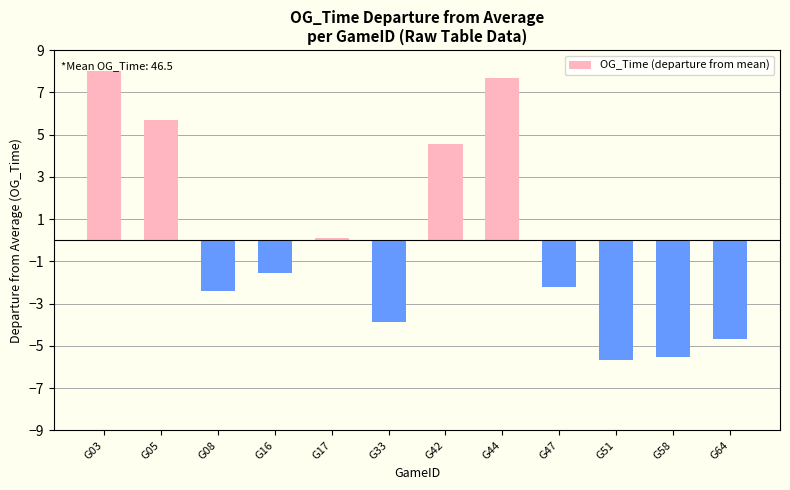

Rank the categories by value from lowest to highest.

G51, G58, G64, G33, G08, G47, G16, G17, G42, G05, G44, G03